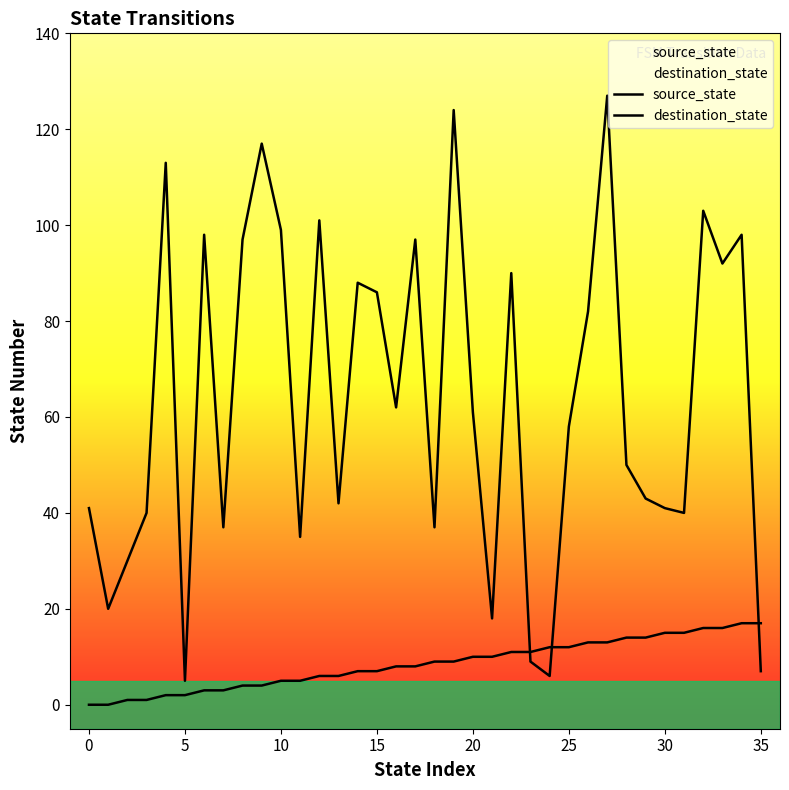

Reading left to right, transcribe all the data shown in this chart.

source_state: 0	0	1	1	2	2	3	3	4	4	5	5	6	6	7	7	8	8	9	9	10	10	11	11	12	12	13	13	14	14	15	15	16	16	17	17
destination_state: 41	20	30	40	113	5	98	37	97	117	99	35	101	42	88	86	62	97	37	124	61	18	90	9	6	58	82	127	50	43	41	40	103	92	98	7